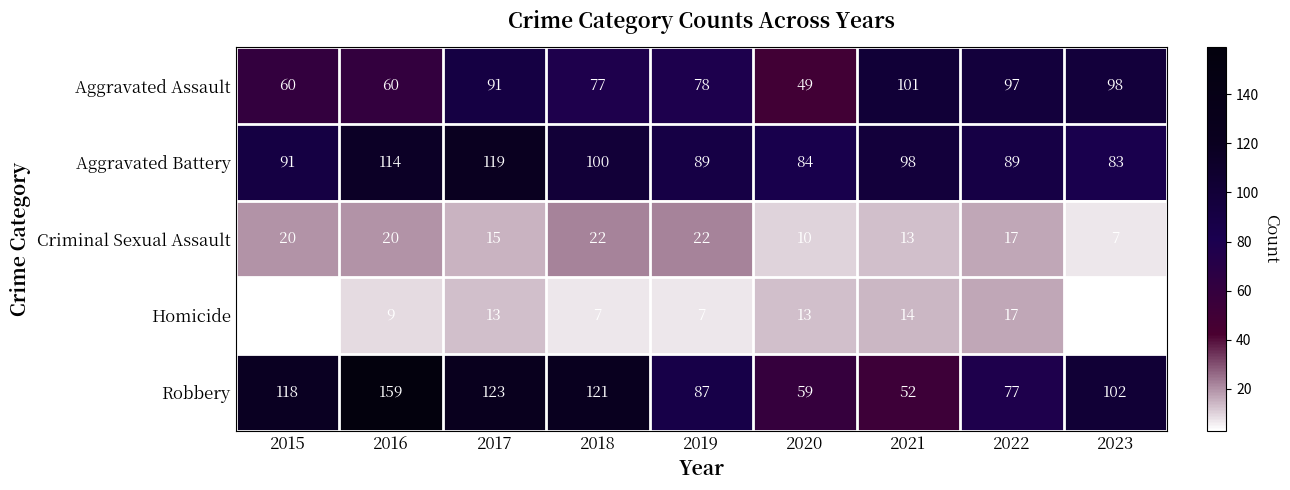

What is the total value across all series at 2016?

362